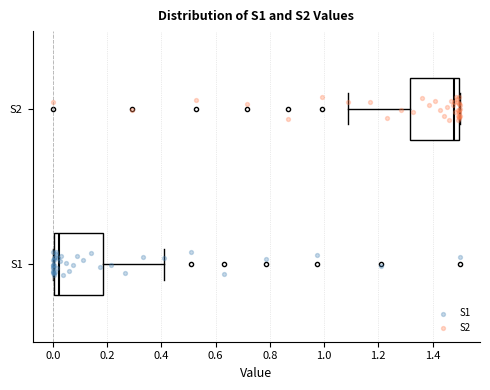

Where is the left edge of the box for S2 on the x-axis? The values are not printed on the chart, so give them approximately, as read against the axis.

1.32